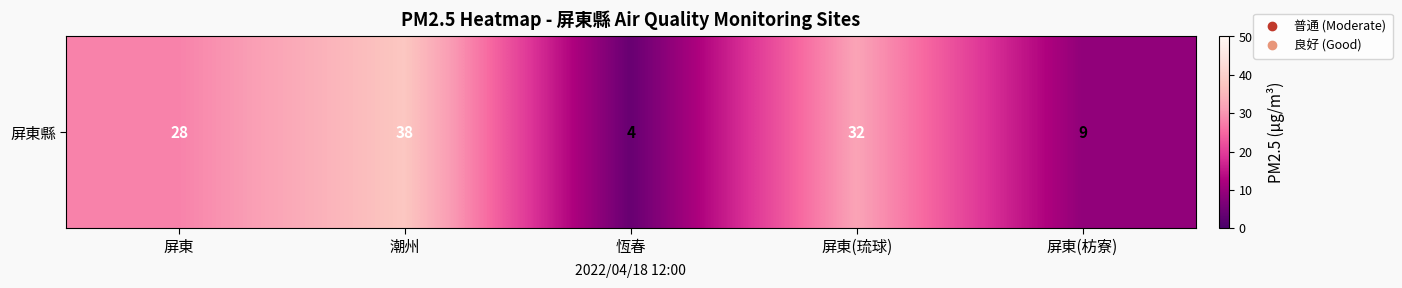

How many values are below 28?

2